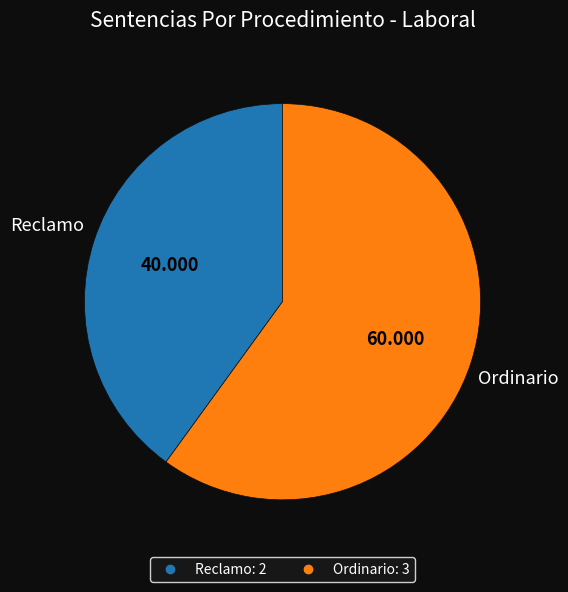

Is Reclamo the majority of the pie?

No